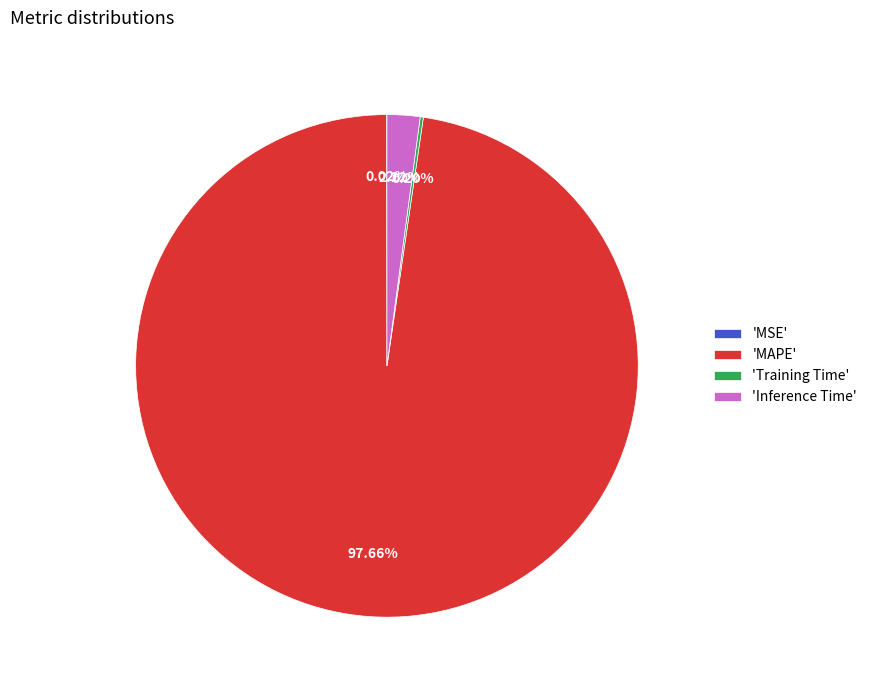

Which slice is the largest?

'MAPE'